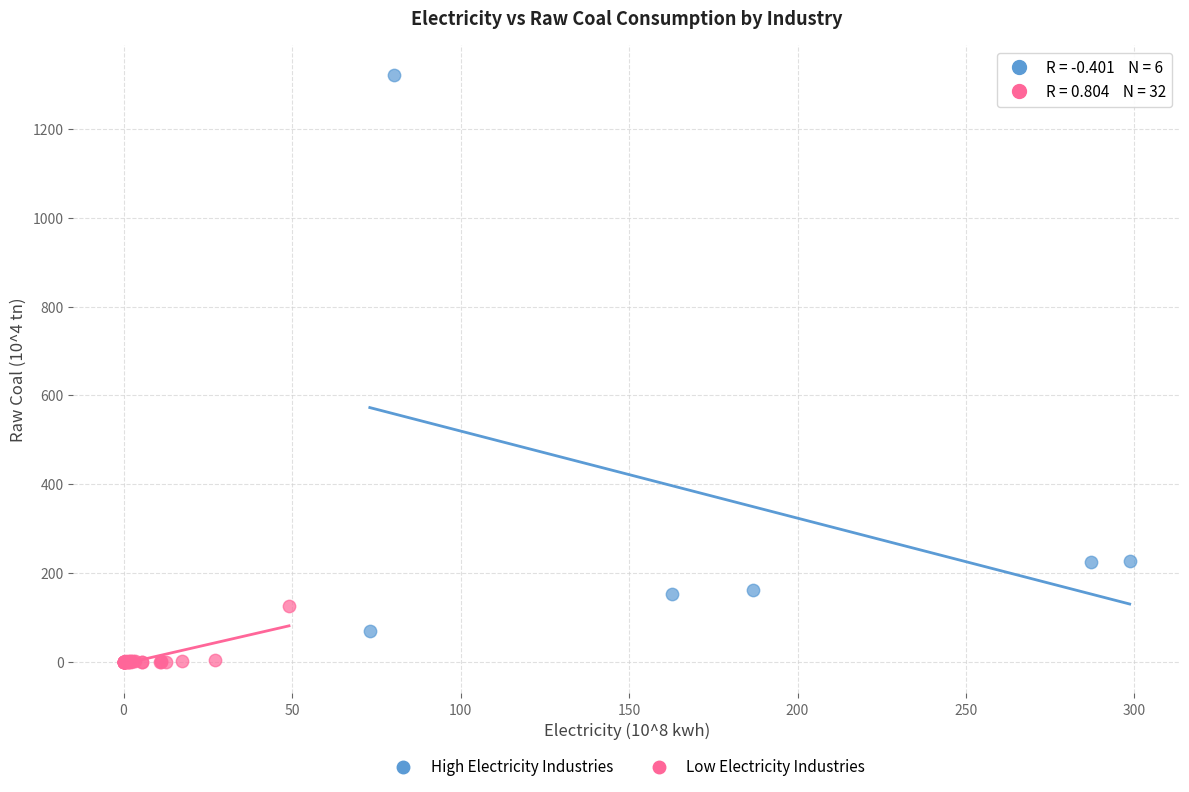

Which series reaches the maximum Y coordinate?

High Electricity Industries